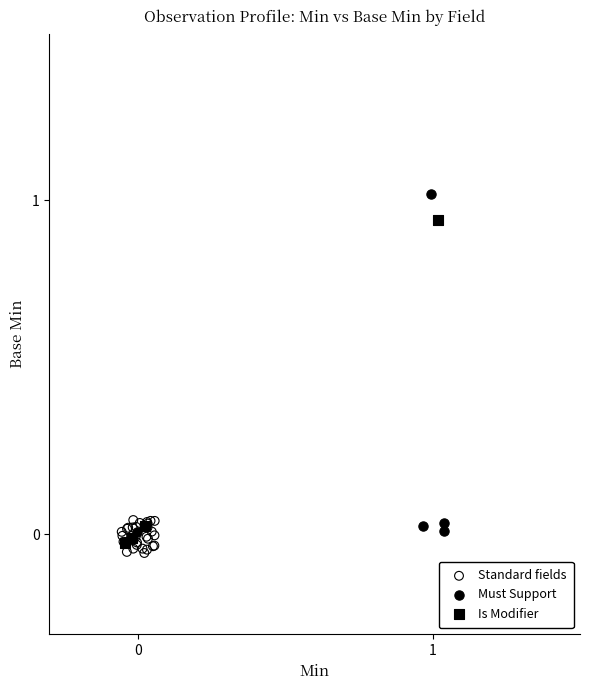

Which series reaches the minimum Y coordinate?

Standard fields